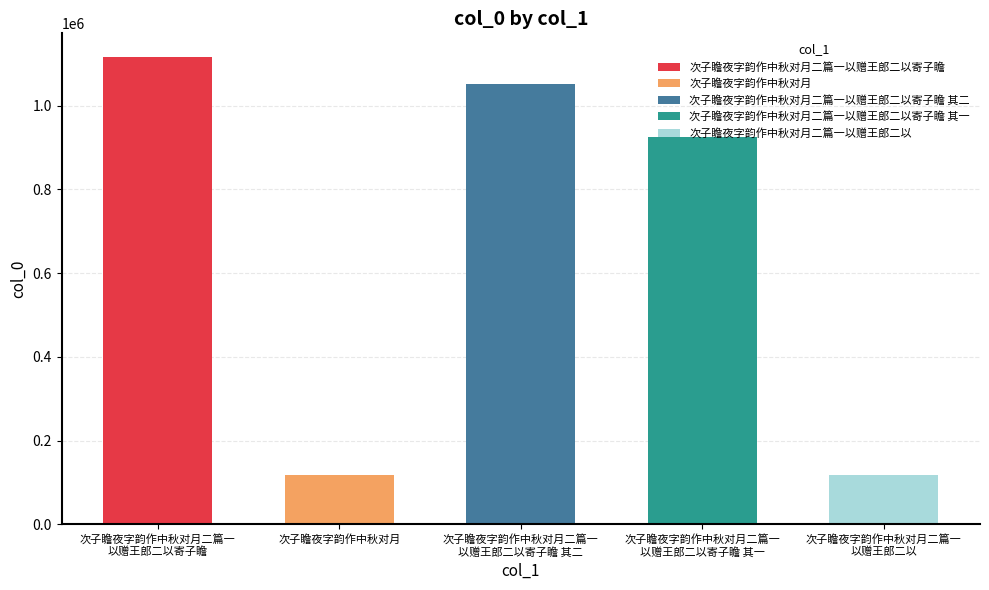

At which category does the chart reach its peak across all series?

次子瞻夜字韵作中秋对月二篇一以赠王郎二以寄子瞻